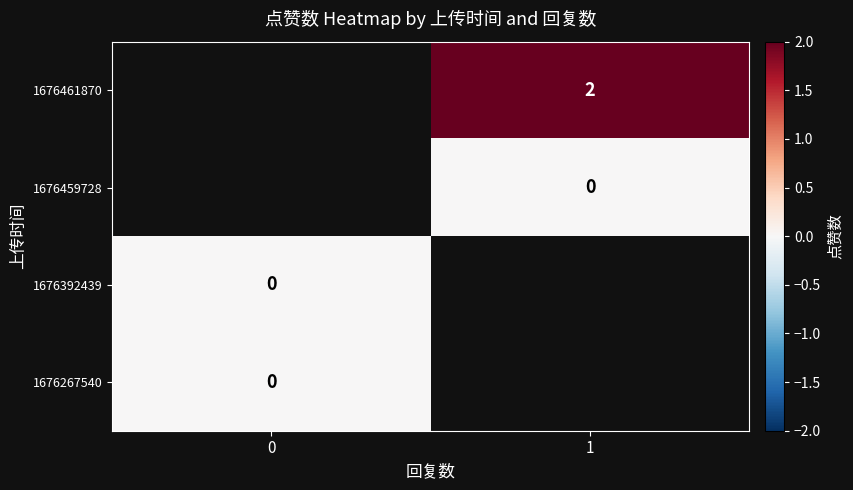

What is the greatest value displayed?

2.0